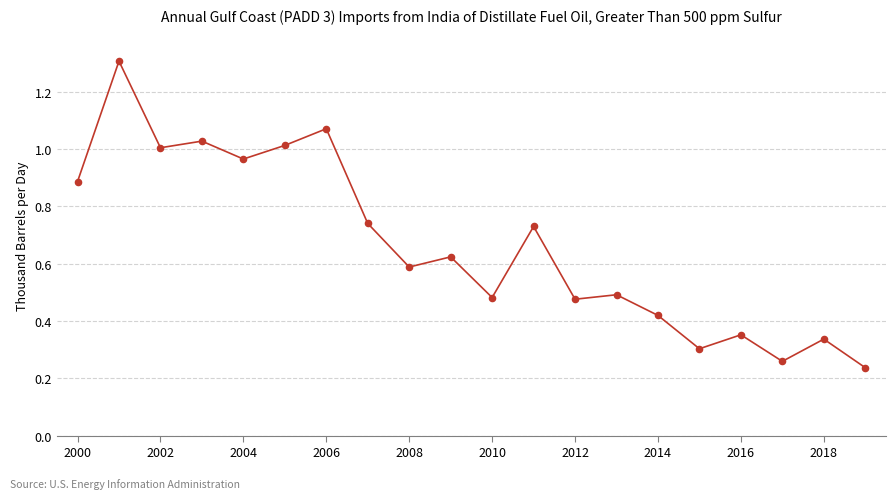

What is the greatest value displayed?

1.3